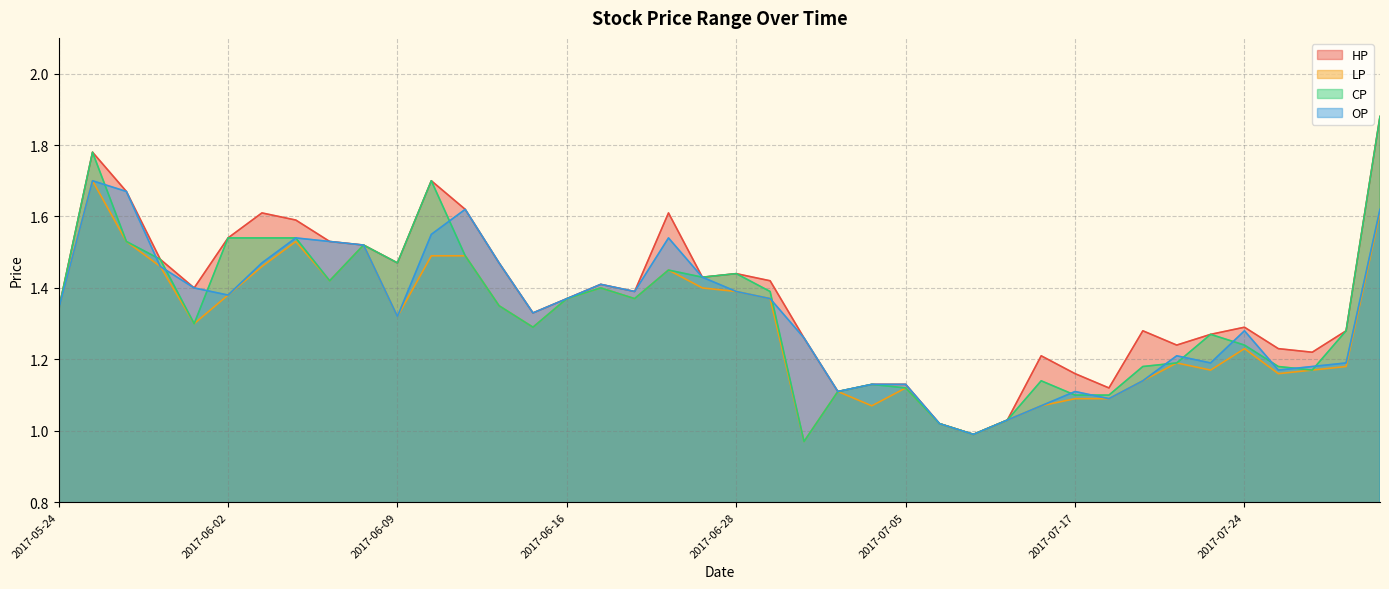

How many interior local valleys does the OP series have?

9